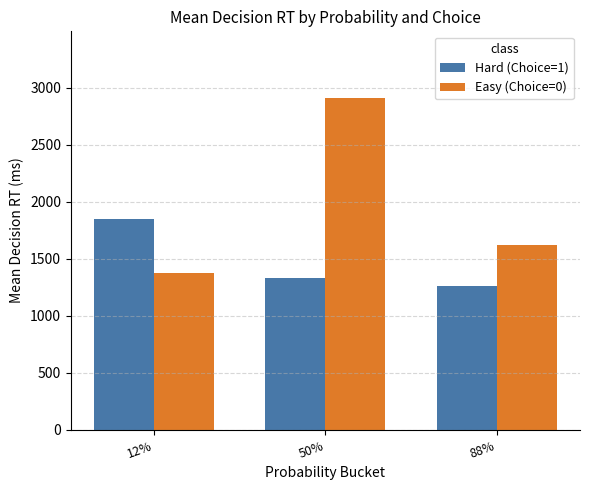

At 50%, list the series in order from smallest to largest.

Hard (Choice=1), Easy (Choice=0)